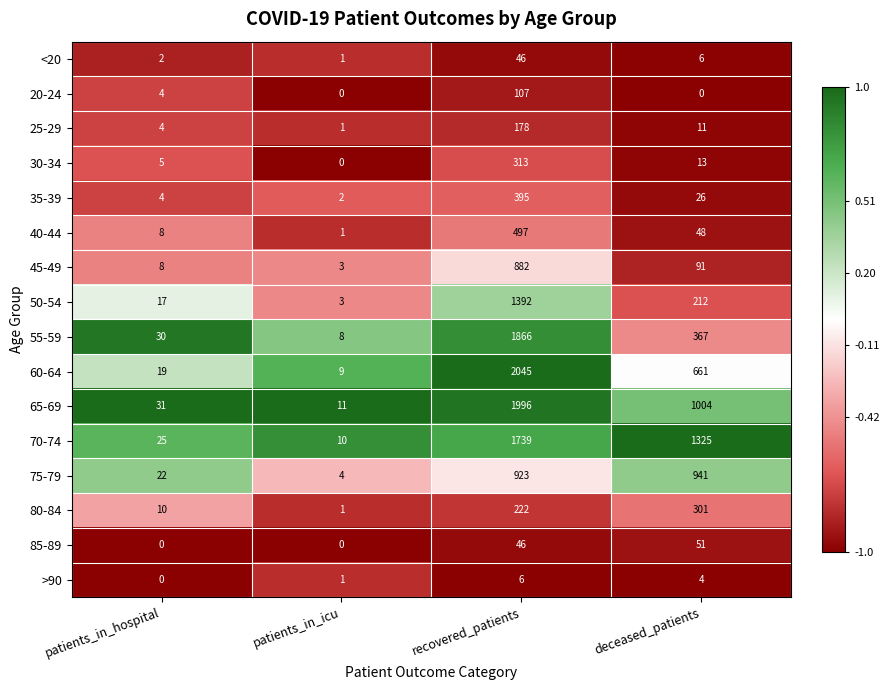

Rank the series by their maximum value, from lowest to highest.

>90, <20, 85-89, 20-24, 25-29, 80-84, 30-34, 35-39, 40-44, 45-49, 75-79, 50-54, 70-74, 55-59, 65-69, 60-64